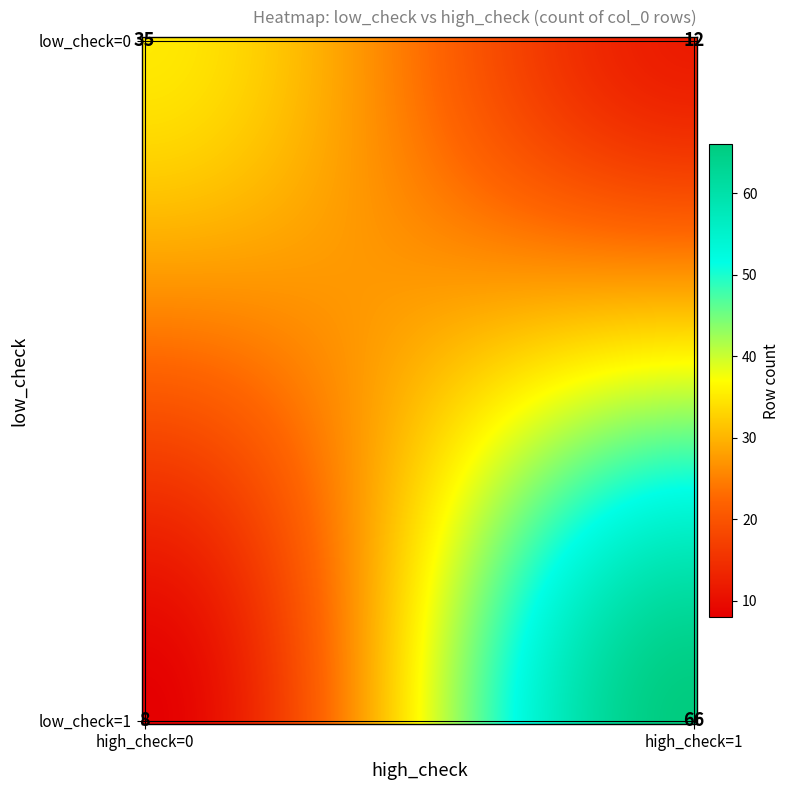

What is the minimum value for low_check=0?

12